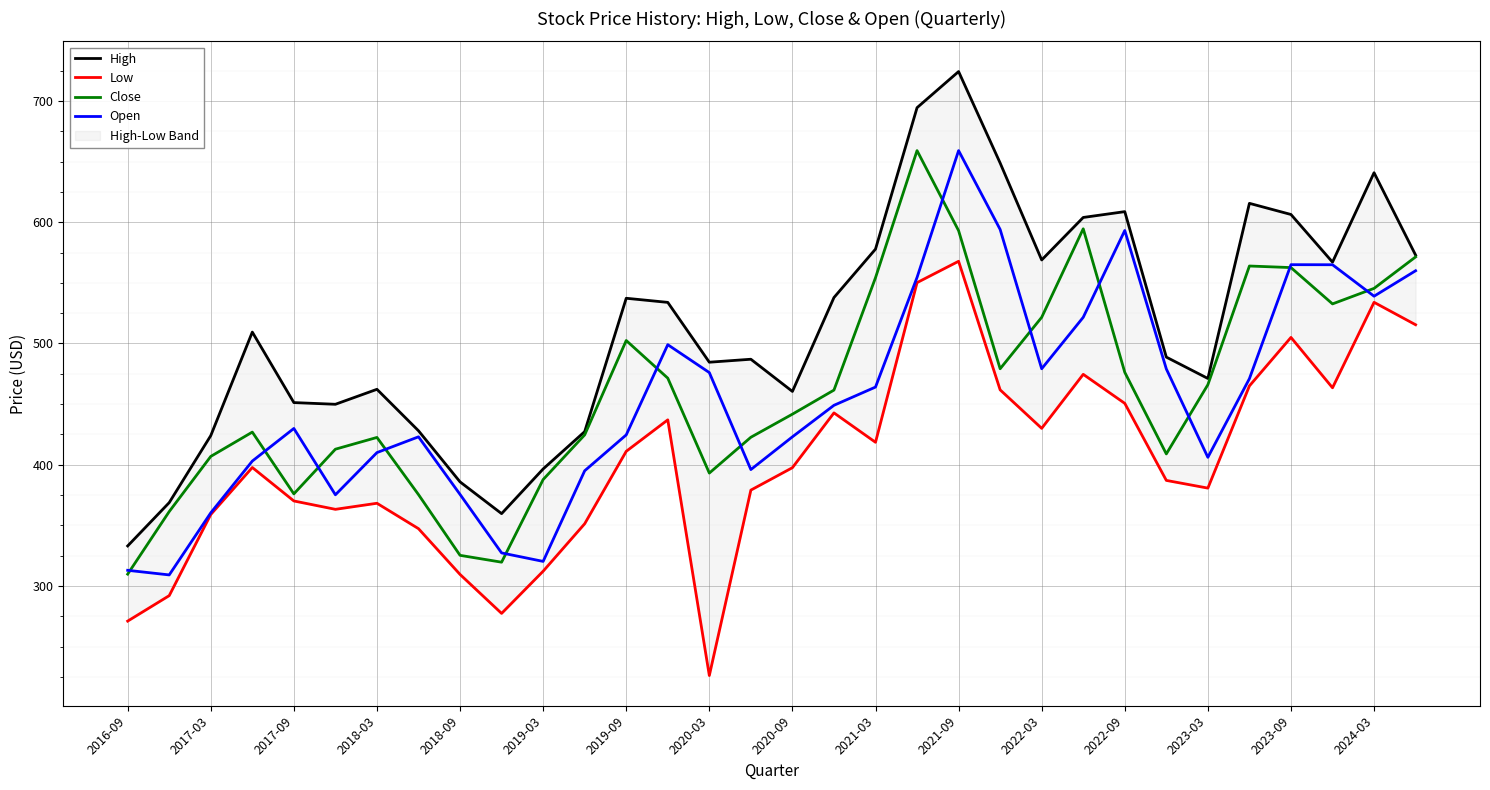

The Close series shows 810.2 at 2022-09. True or false?

False